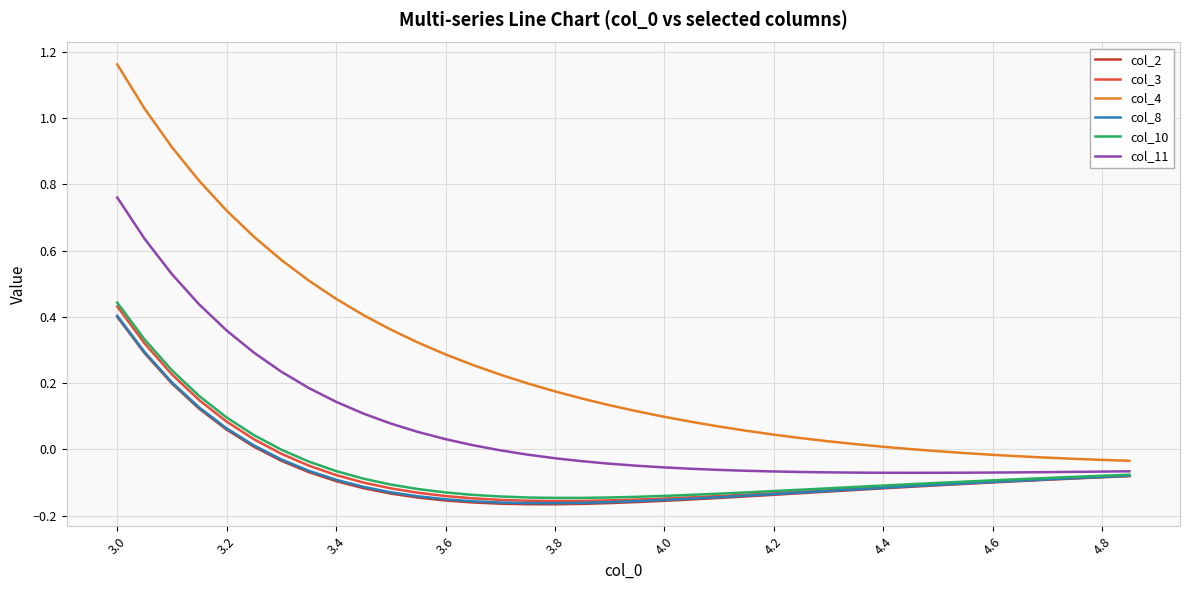

Which series has the widest spread of values?

col_4